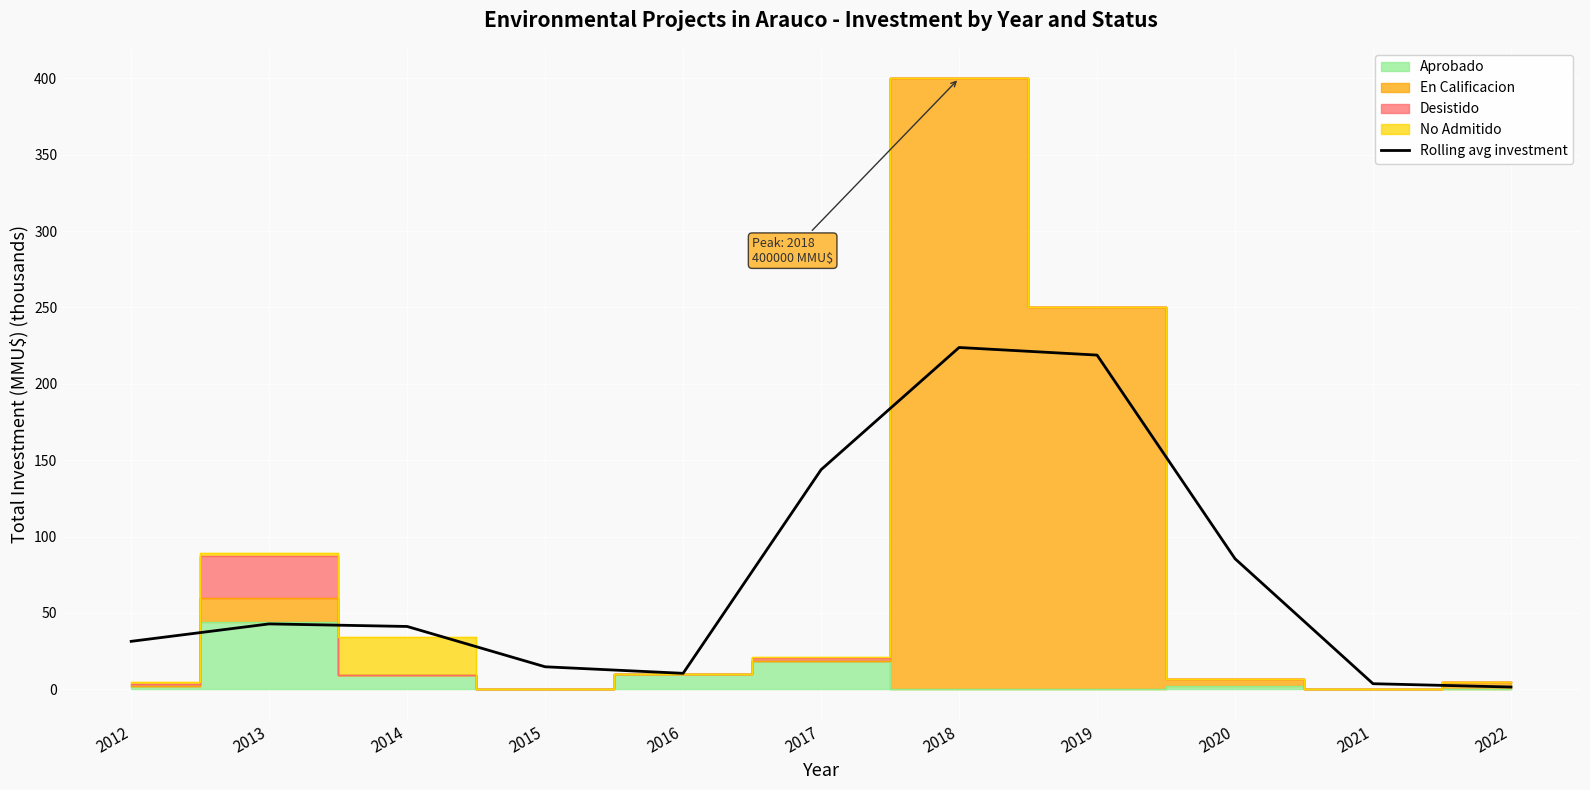

What is the minimum value shown in the chart?

1.5